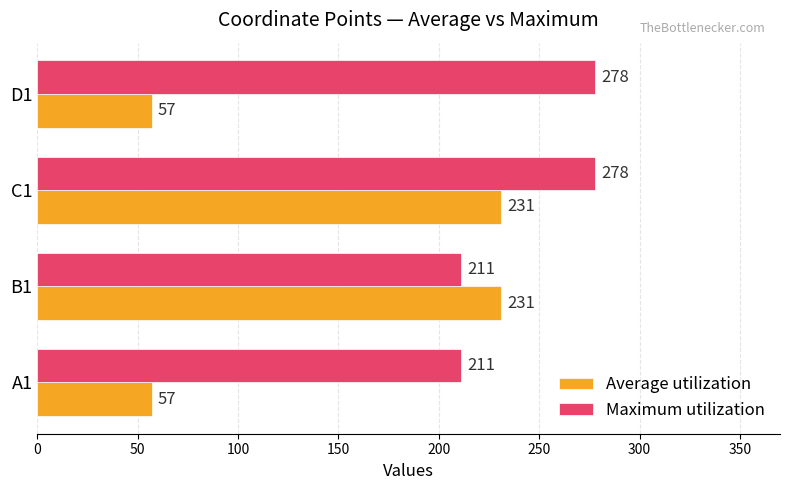

What is the spread (max minus min) of values at D1?

221